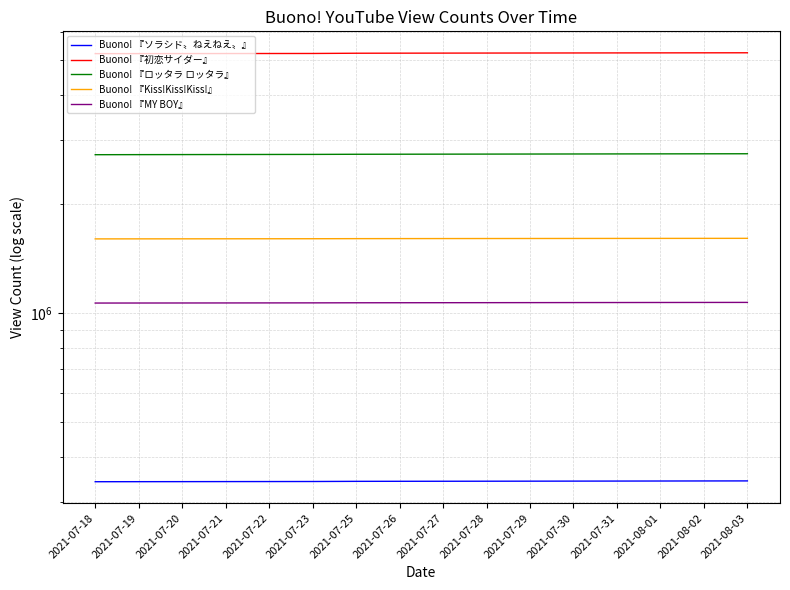

What is the maximum value for Buono! 『MY BOY』?

1069757